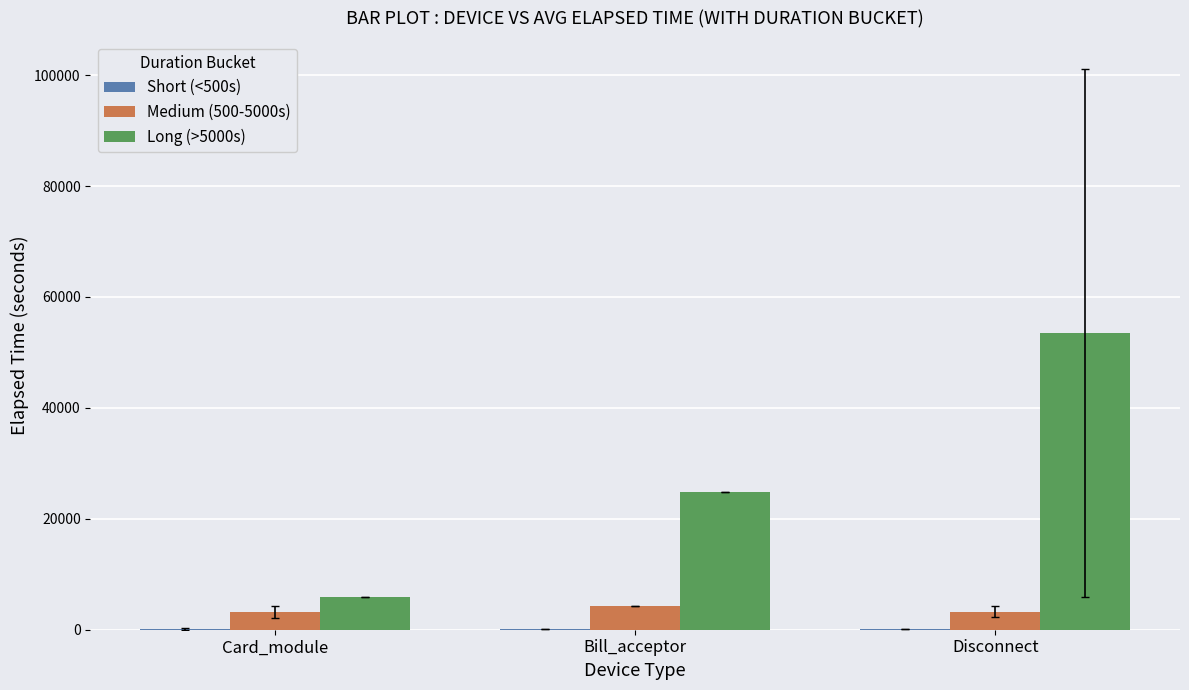

What is the total value across all series at Bill_acceptor?

29231.0